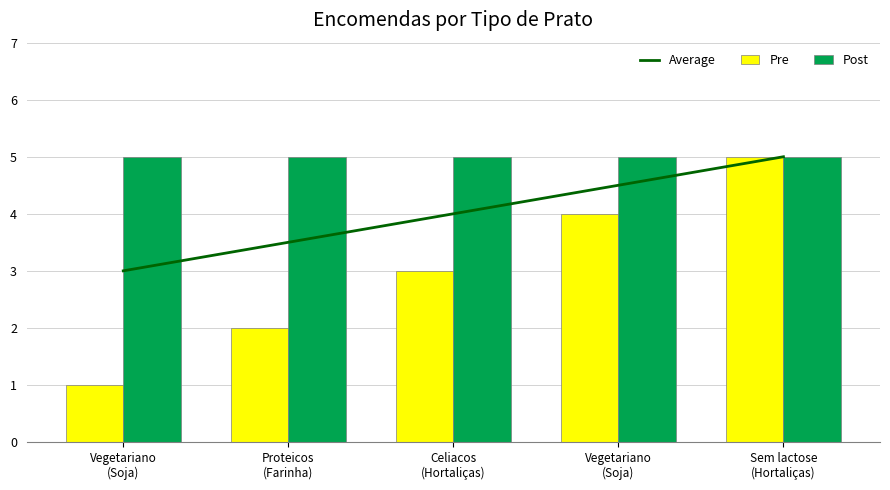

What is the value of the Pre bar at the 1st from the left?

1.0